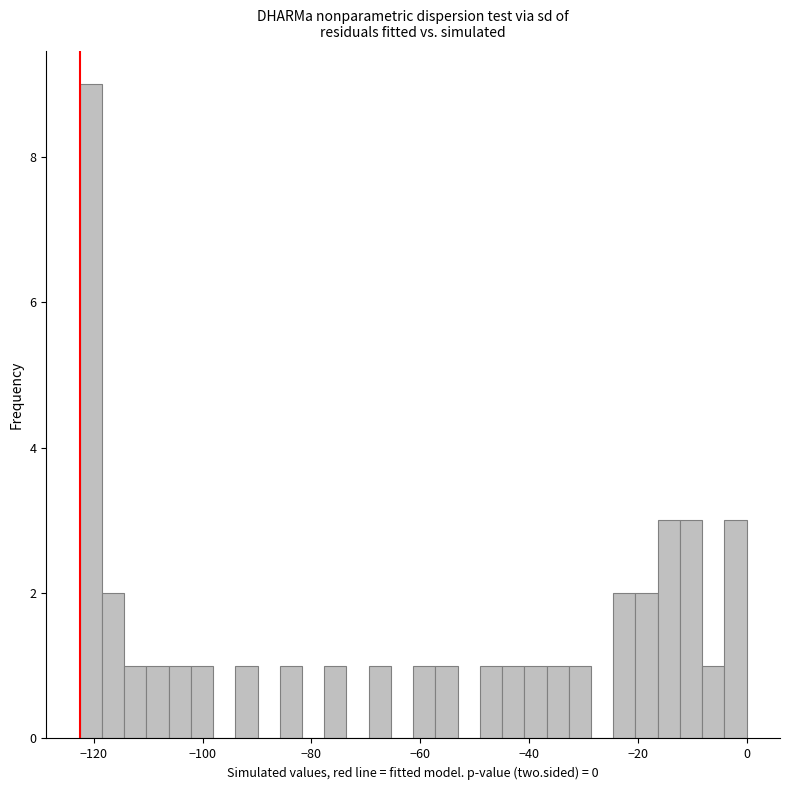

Read against the x-axis, roughly where is the centre of the tallest bar?

-120